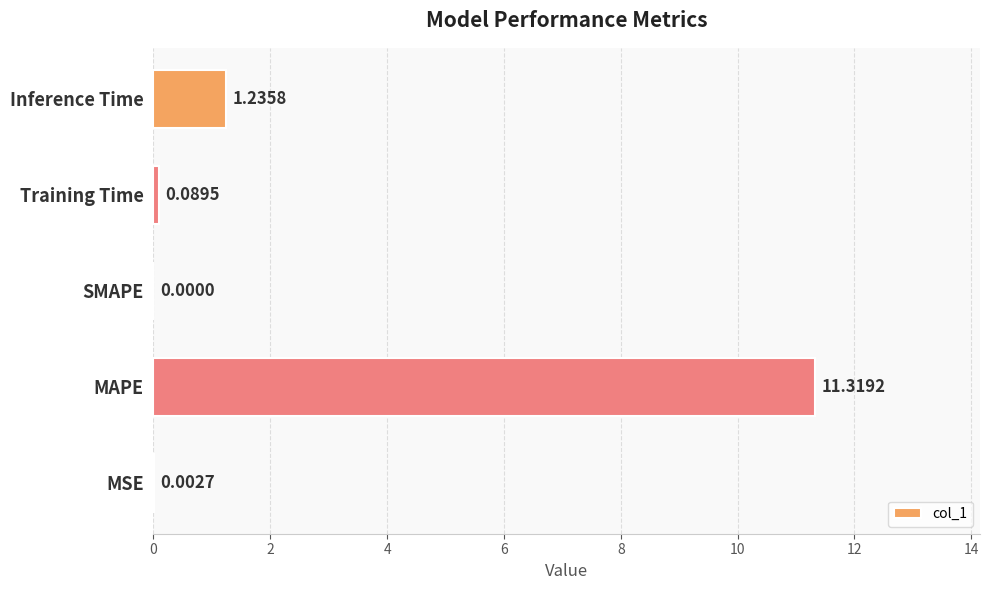

What is the greatest value displayed?

11.3